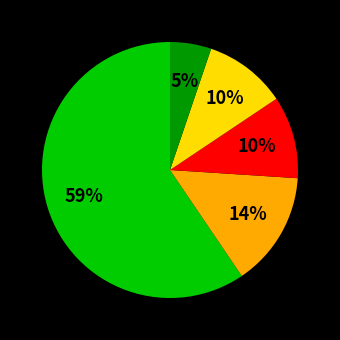

Is there a majority slice in this chart?

Yes